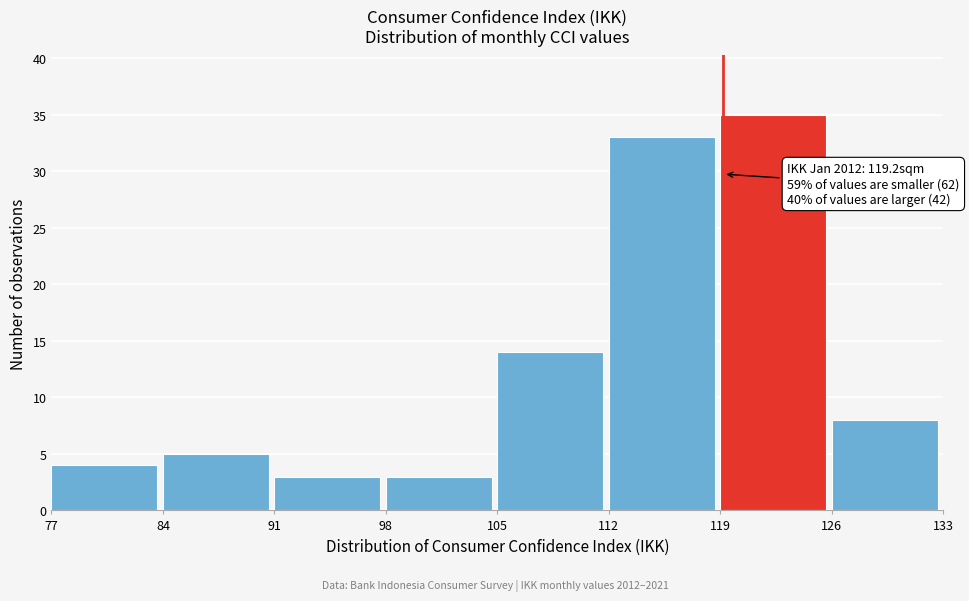

Over which range of the x-axis is the bar tallest?

119 to 126